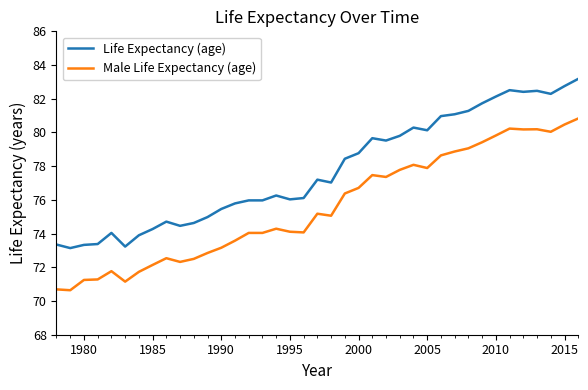

List the series in order of their peak value, lowest first.

Male Life Expectancy (age), Life Expectancy (age)